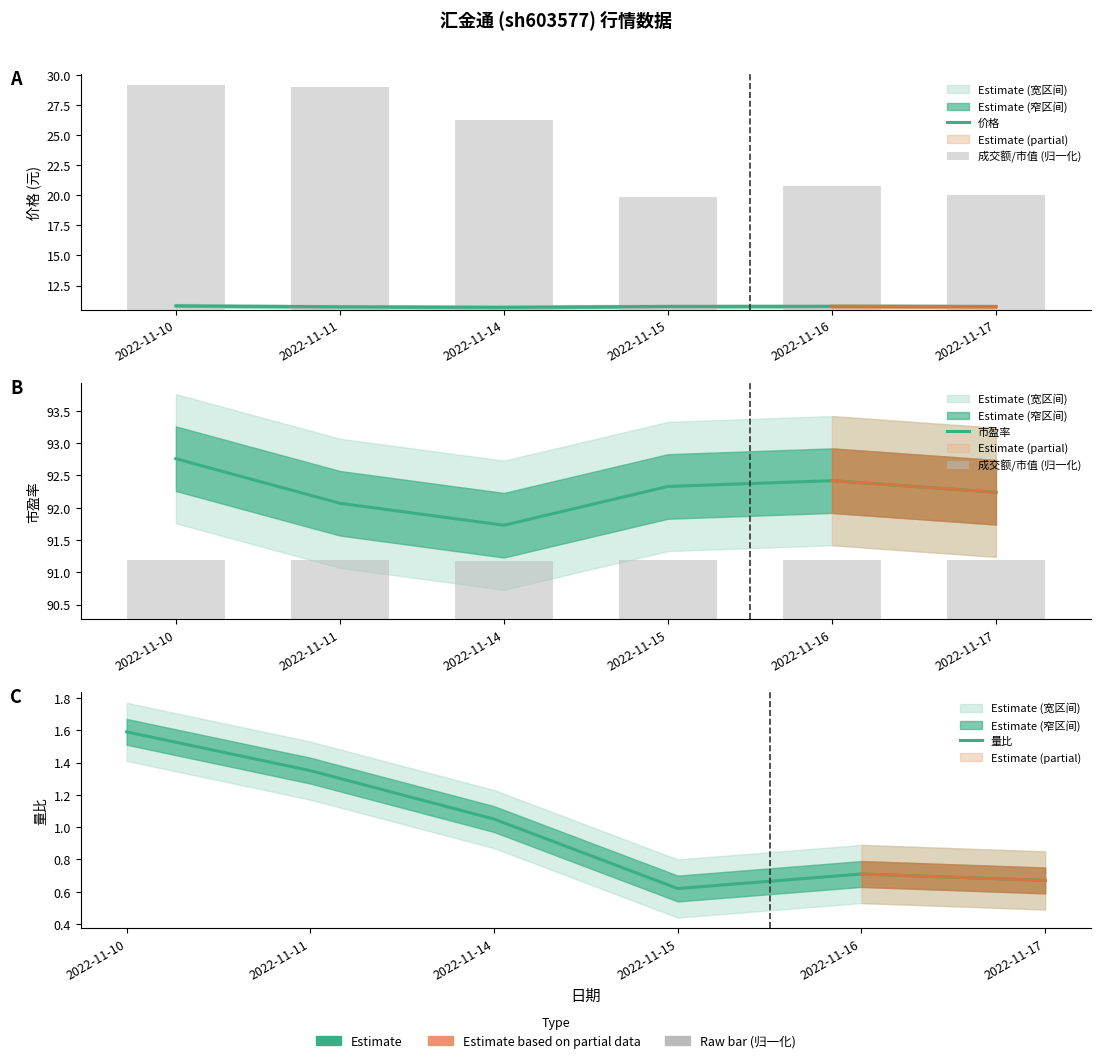

At which category is the sum across all series the highest?

2022-11-10